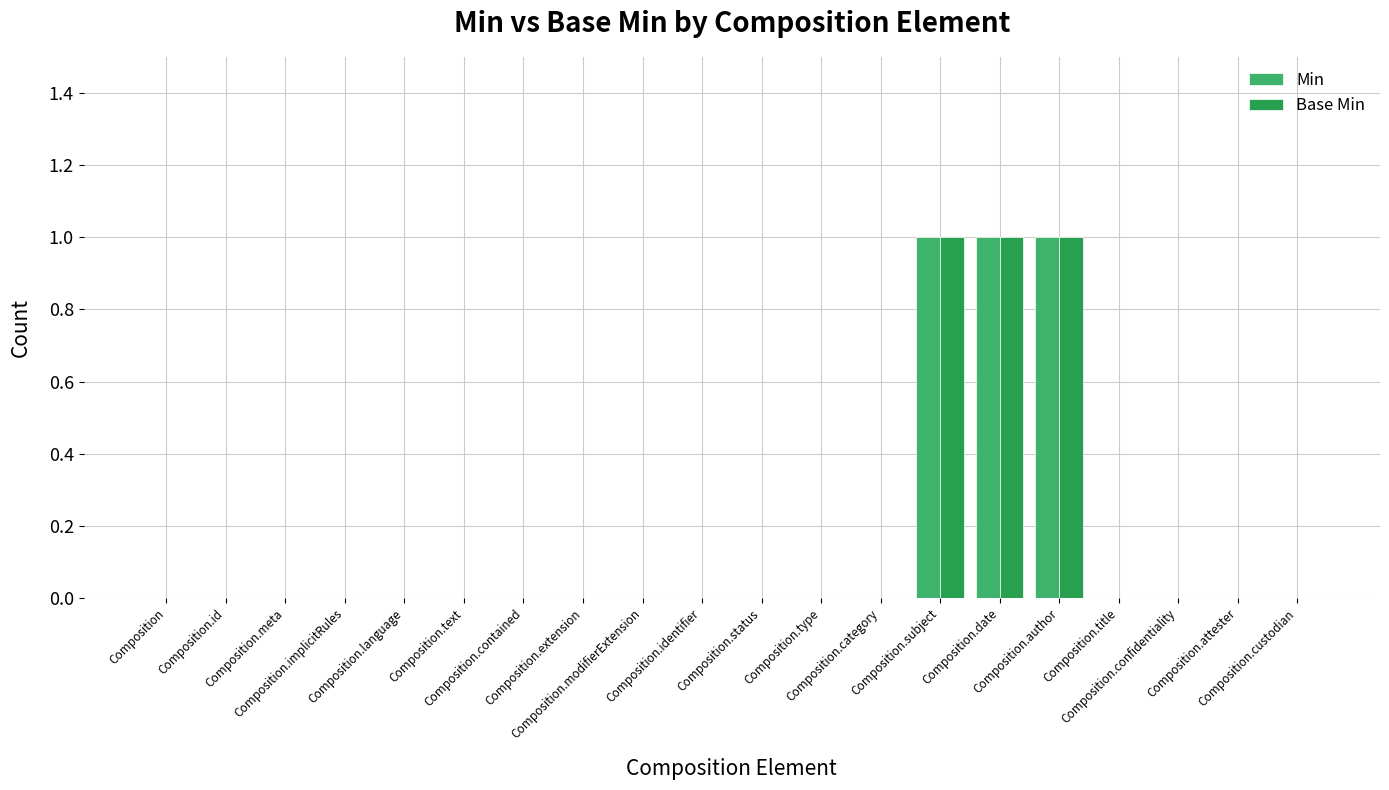

What is the maximum value shown in the chart?

1